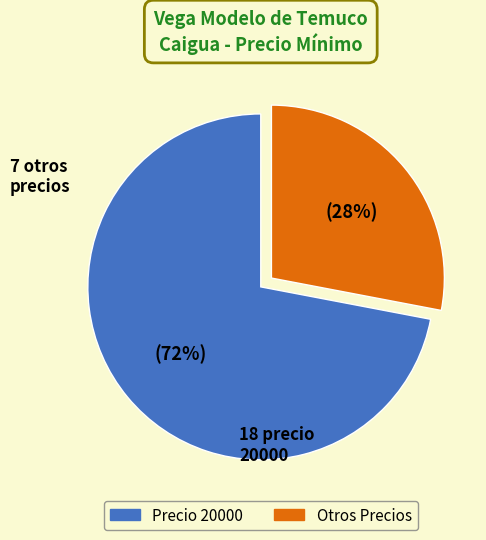

To the nearest percent, what is the average slice percentage?

50%